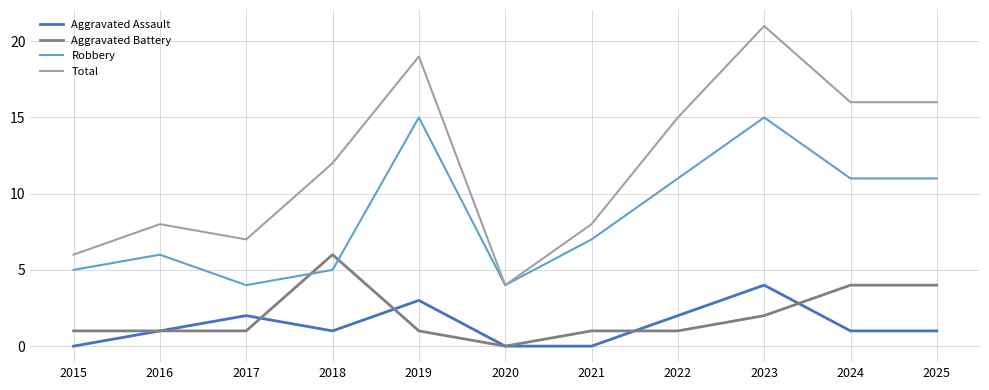

List the series in order of their peak value, highest first.

Total, Robbery, Aggravated Battery, Aggravated Assault